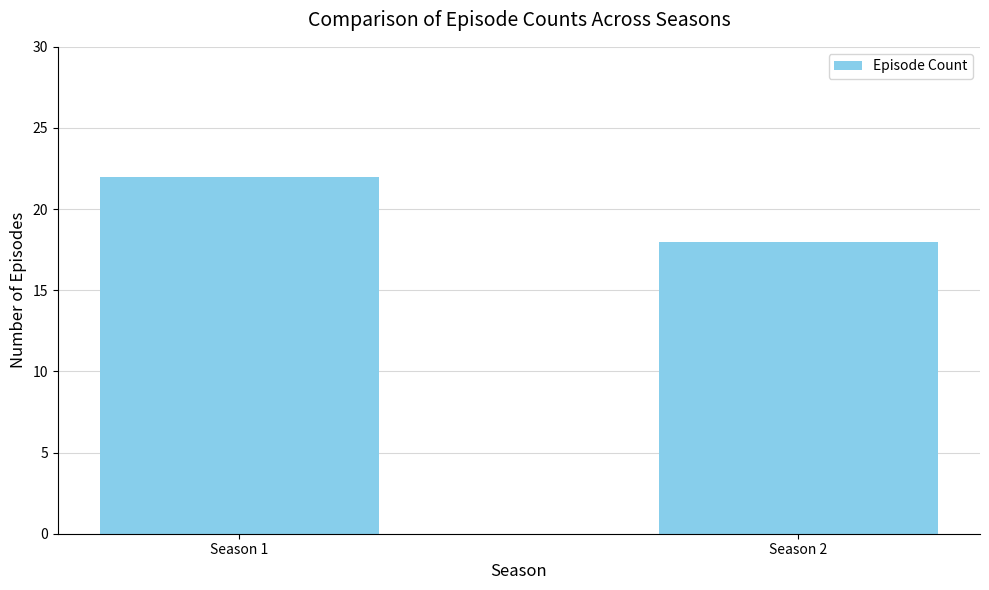

Which has a higher value, Season 1 or Season 2?

Season 1